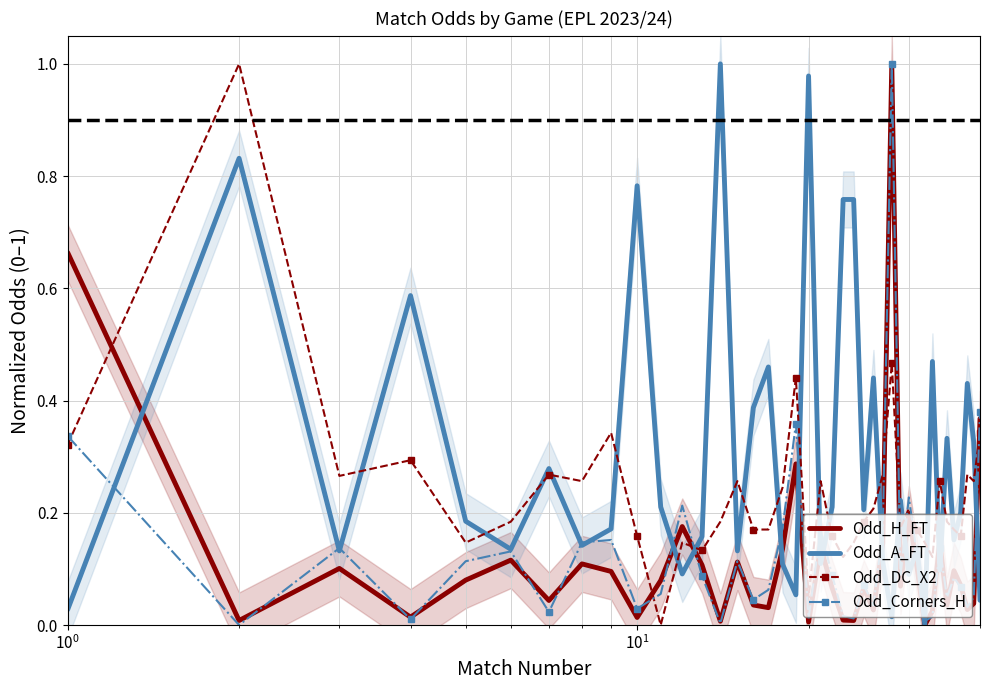

What is the difference between the maximum and second lowest values in the Odd_DC_X2 series?

1.0